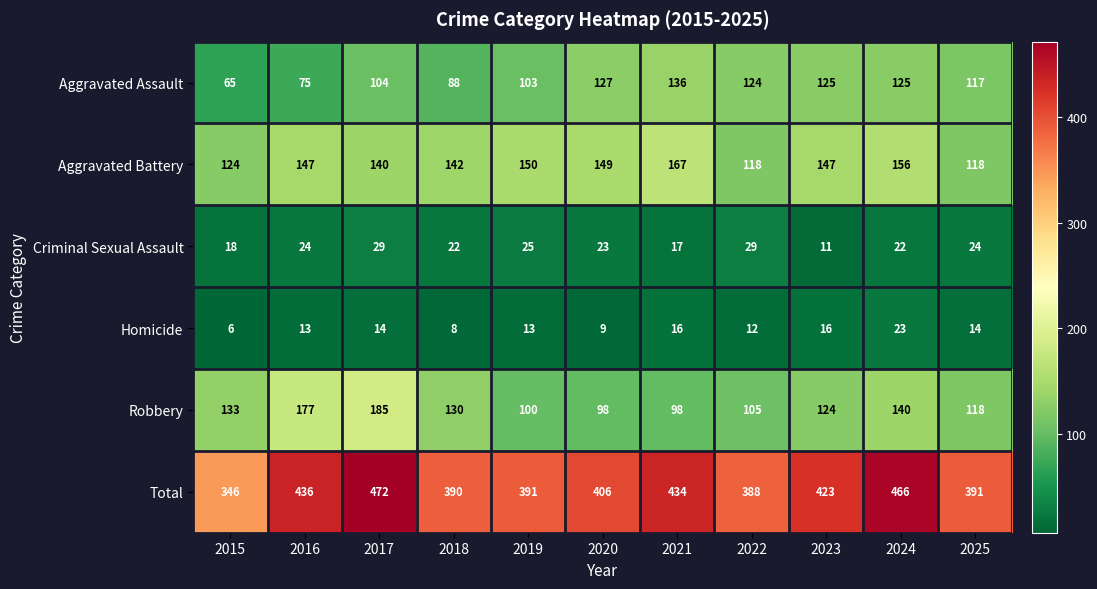

What is the lowest value of the Total series?

346